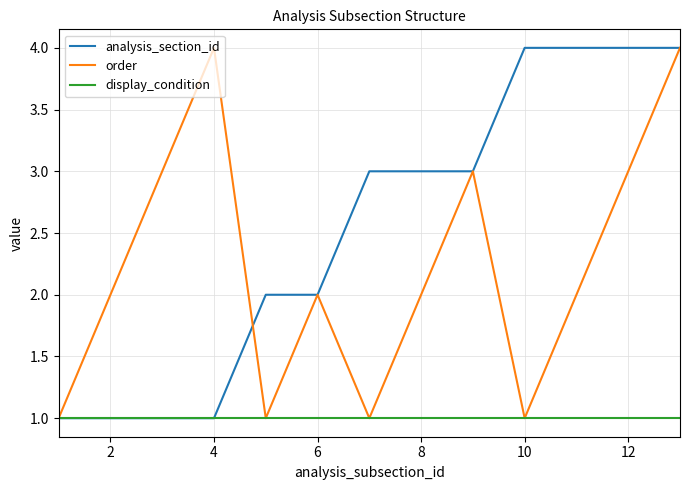

What is the maximum value shown in the chart?

4